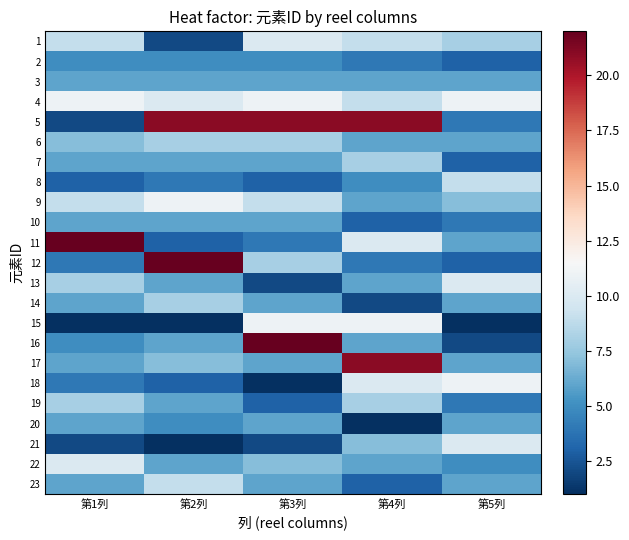

Rank the series at 第5列 from lowest to highest value.

15, 16, 2, 7, 12, 5, 10, 19, 22, 3, 6, 11, 14, 17, 20, 23, 9, 1, 8, 13, 21, 4, 18